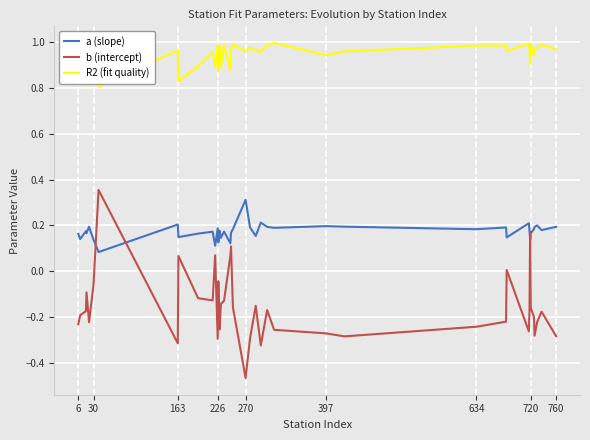

Rank the series by their average value, from highest to lowest.

R2 (fit quality), a (slope), b (intercept)